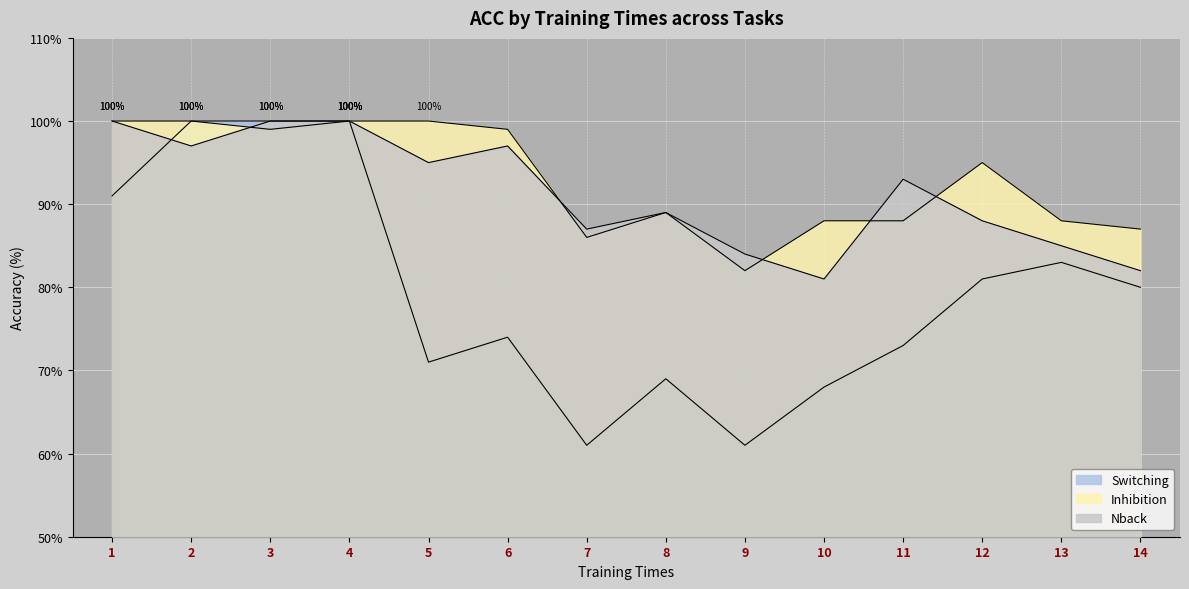

How many intersections are there between Nback and Switching?

1